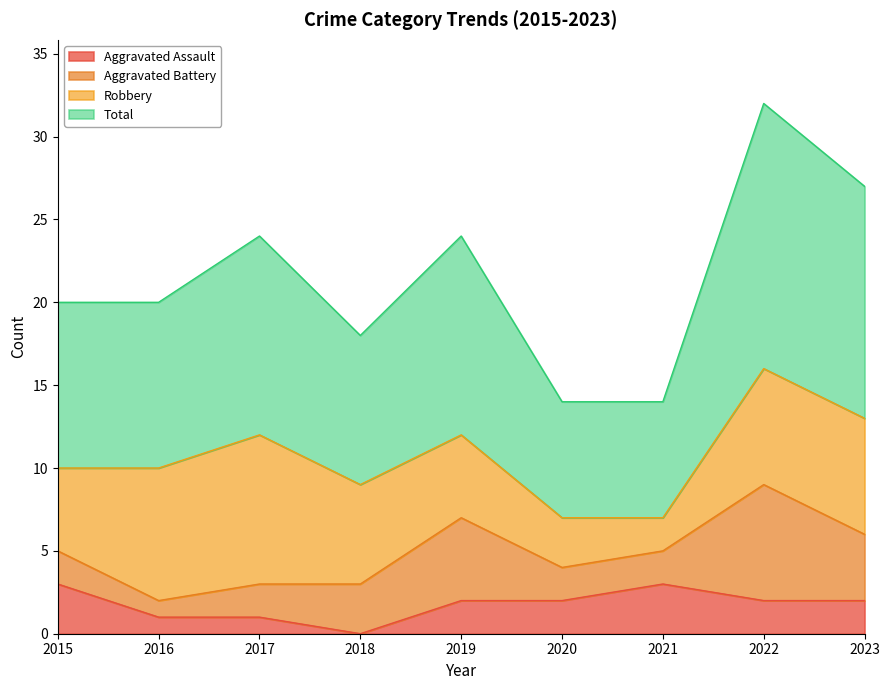

True or false: Aggravated Assault has a value of 1 at 2016.

True